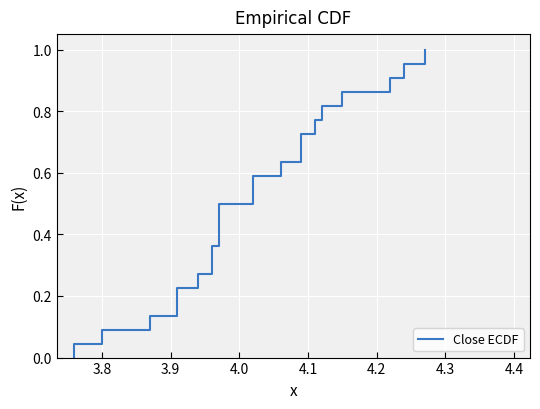

What is the value of the 10th point from the left?

4.0